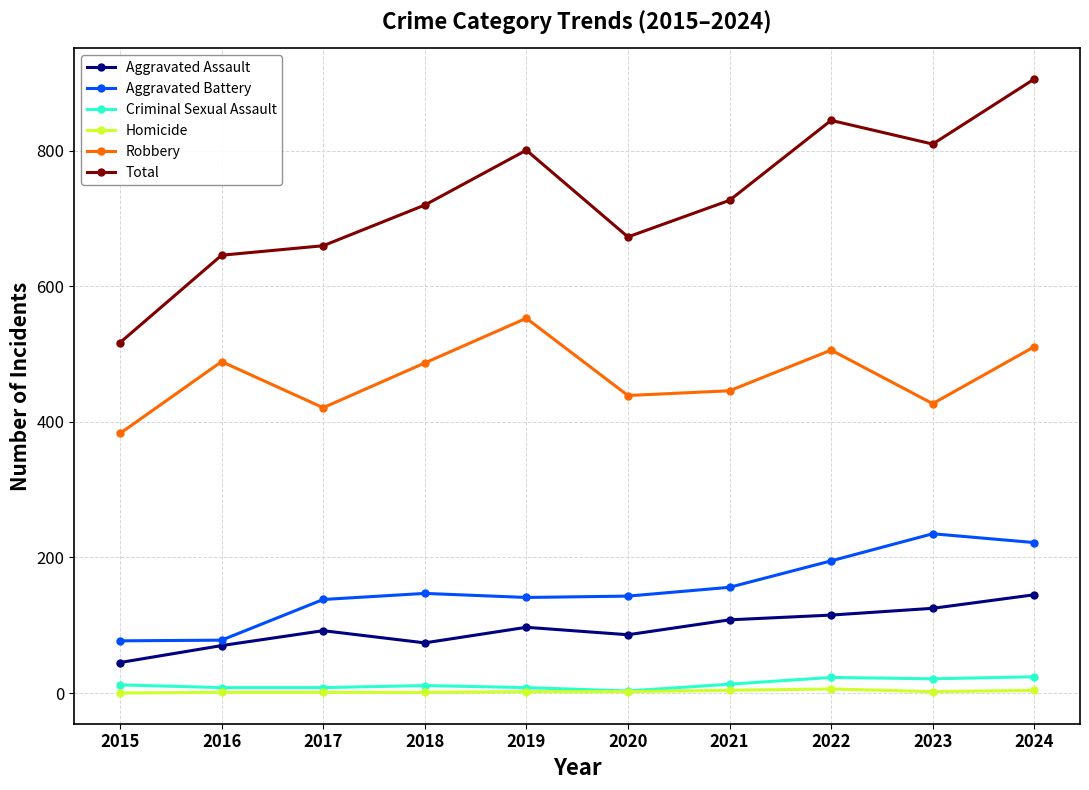

What is the total value across all series at 2015?

1034